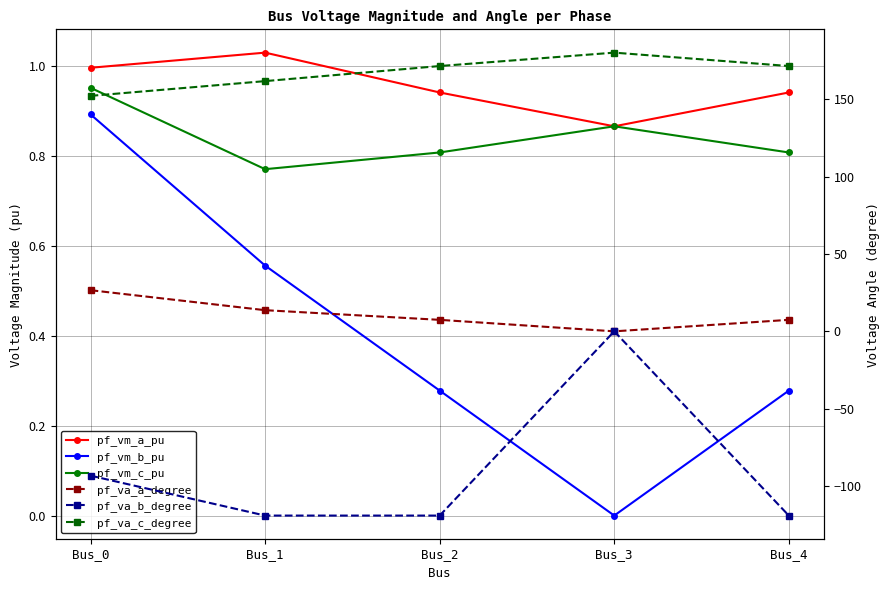

True or false: pf_va_c_degree has a value of 239.5 at Bus_4.

False